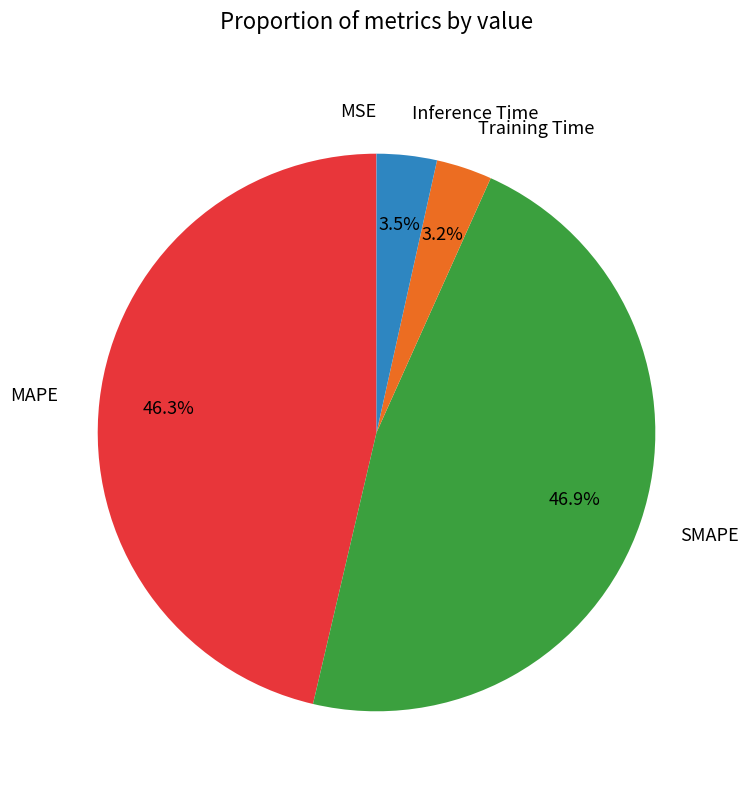

Does any single category account for the majority?

No